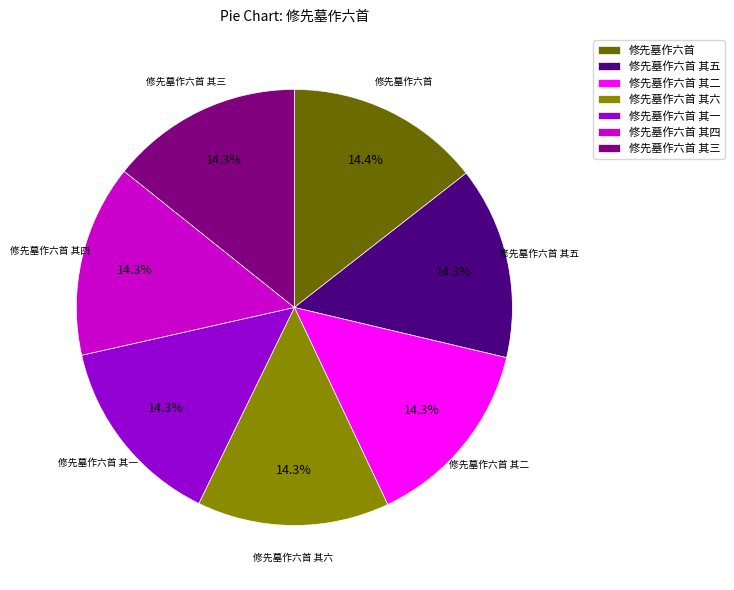

How much of the chart is everything except 修先墓作六首?

85.6%